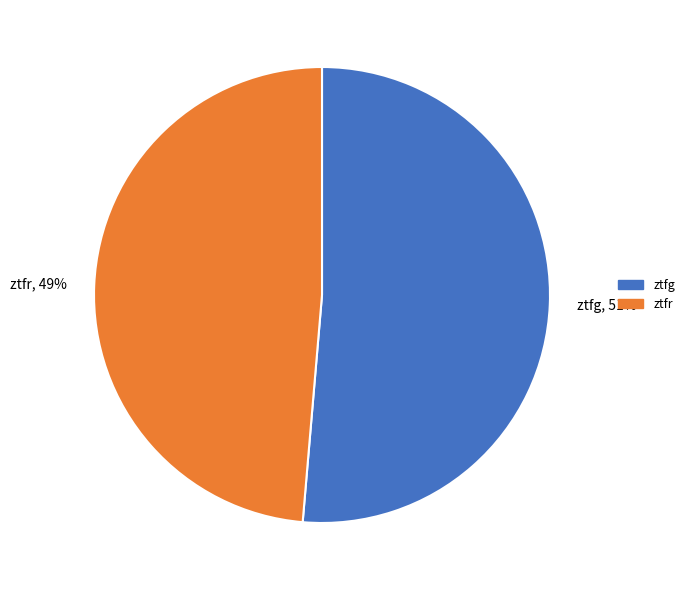

Count the number of slices in the pie.

2